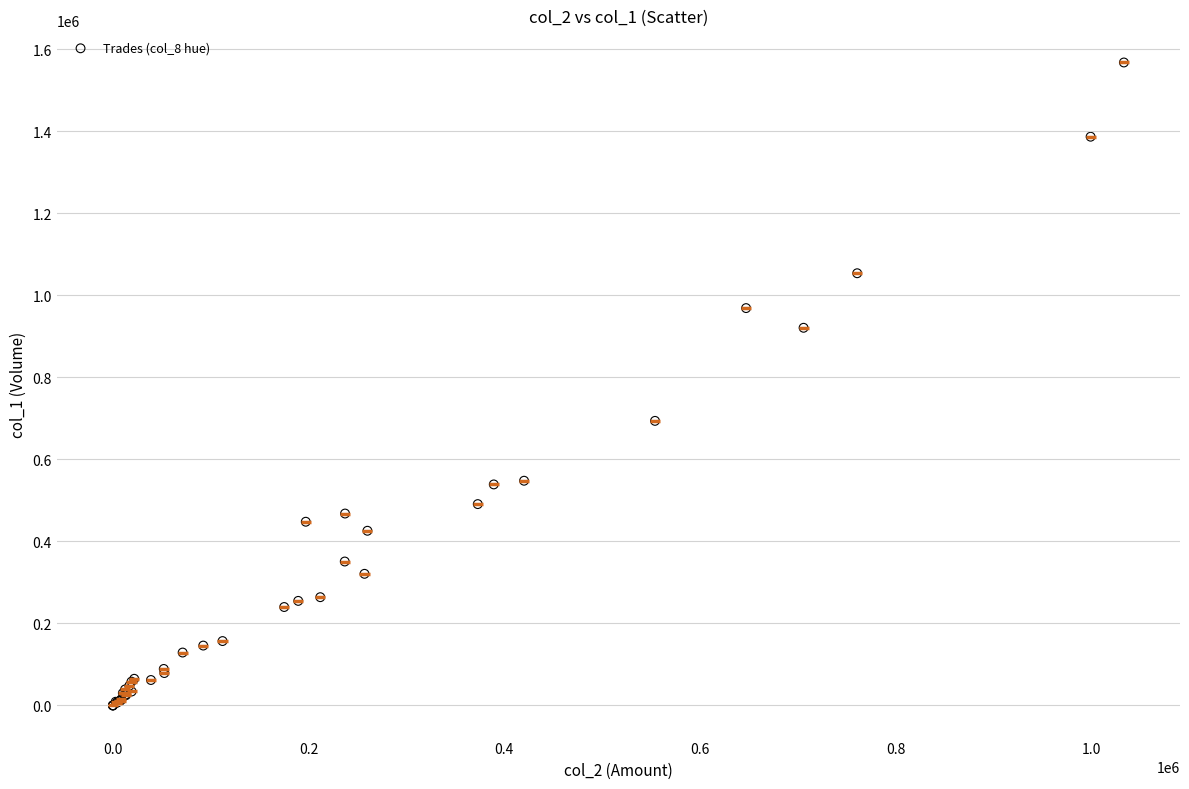

What Y value in the scatter plot is closest to 784000?

694000